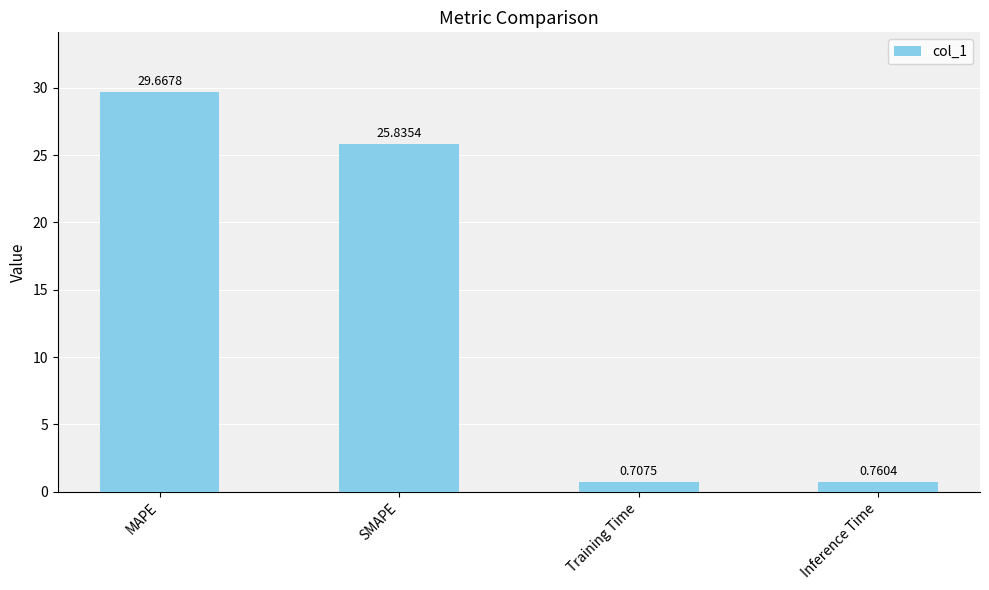

Where is the data nearest to the value 15?

SMAPE